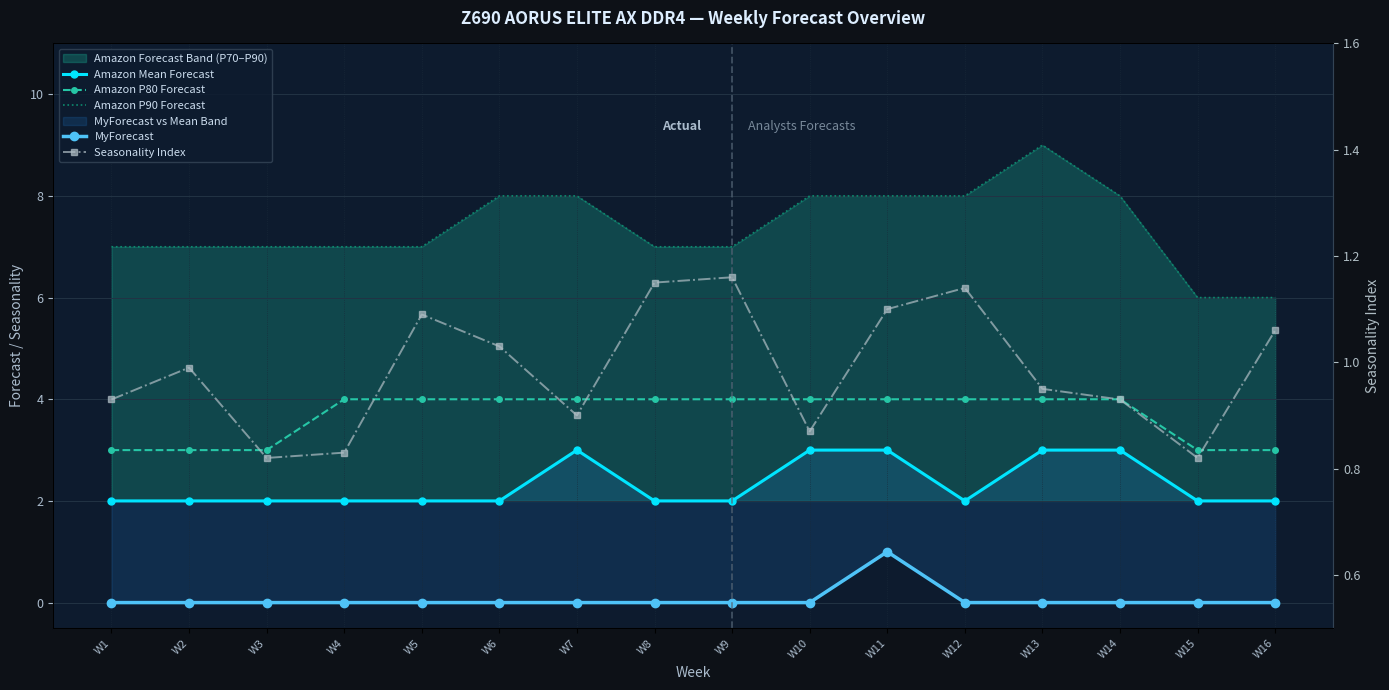

Reading left to right, transcribe all the data shown in this chart.

Amazon Mean Forecast: 2.0	2.0	2.0	2.0	2.0	2.0	3.0	2.0	2.0	3.0	3.0	2.0	3.0	3.0	2.0	2.0
Amazon P80 Forecast: 3.0	3.0	3.0	4.0	4.0	4.0	4.0	4.0	4.0	4.0	4.0	4.0	4.0	4.0	3.0	3.0
Amazon P90 Forecast: 7.0	7.0	7.0	7.0	7.0	8.0	8.0	7.0	7.0	8.0	8.0	8.0	9.0	8.0	6.0	6.0
MyForecast: 0.0	0.0	0.0	0.0	0.0	0.0	0.0	0.0	0.0	0.0	1.0	0.0	0.0	0.0	0.0	0.0
Seasonality Index: 0.9	1.0	0.8	0.8	1.1	1.0	0.9	1.1	1.2	0.9	1.1	1.1	0.9	0.9	0.8	1.1